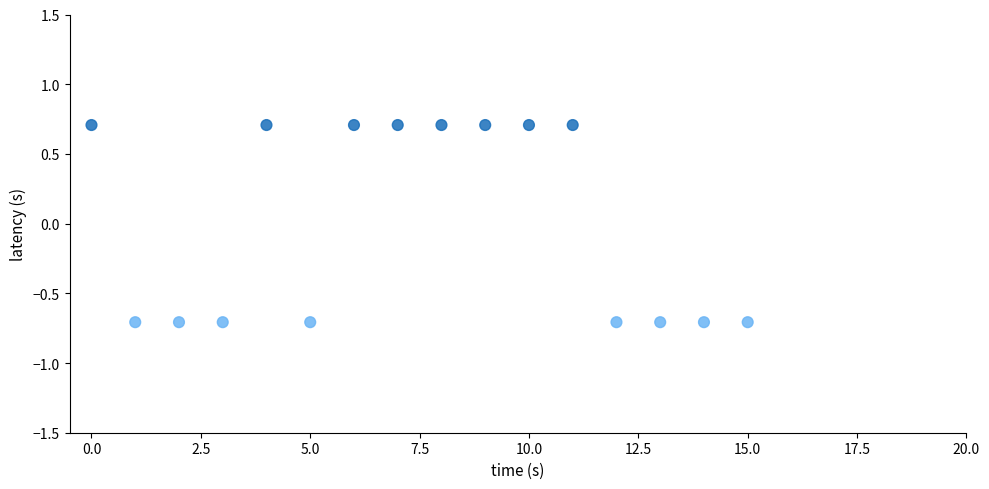

What is the range of Y values (max minus min)?

1.4